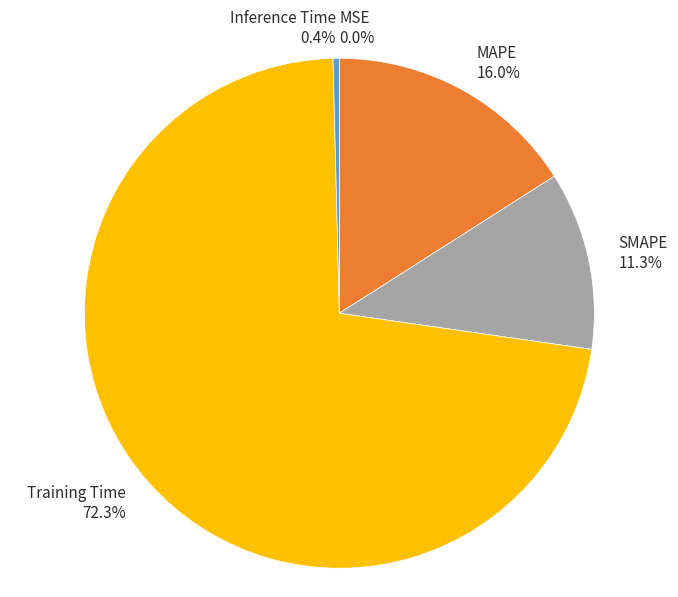

Which category has the biggest portion of the pie?

Training Time